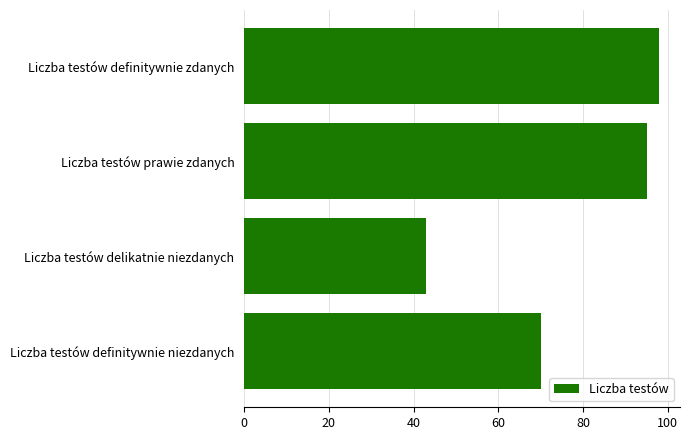

List the labels in order of value, largest first.

Liczba testów definitywnie zdanych, Liczba testów prawie zdanych, Liczba testów definitywnie niezdanych, Liczba testów delikatnie niezdanych